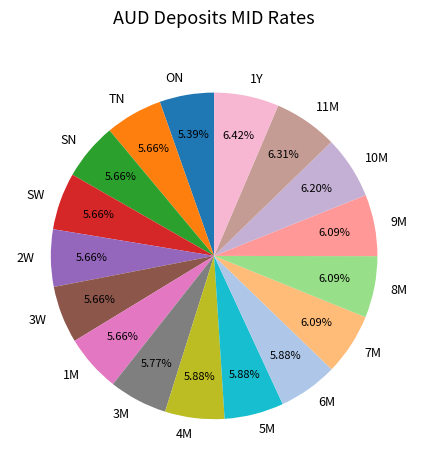

How many segments does this pie chart have?

17